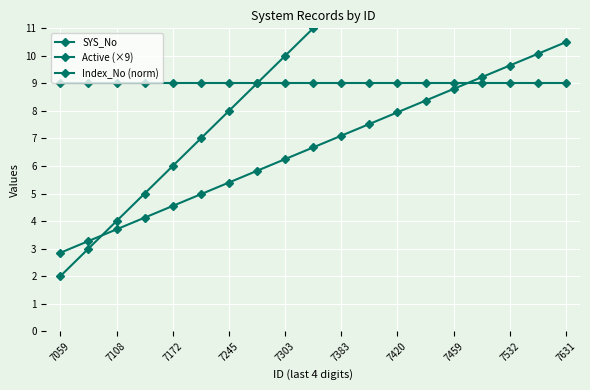

Which label corresponds to the smallest value in the chart?

7059